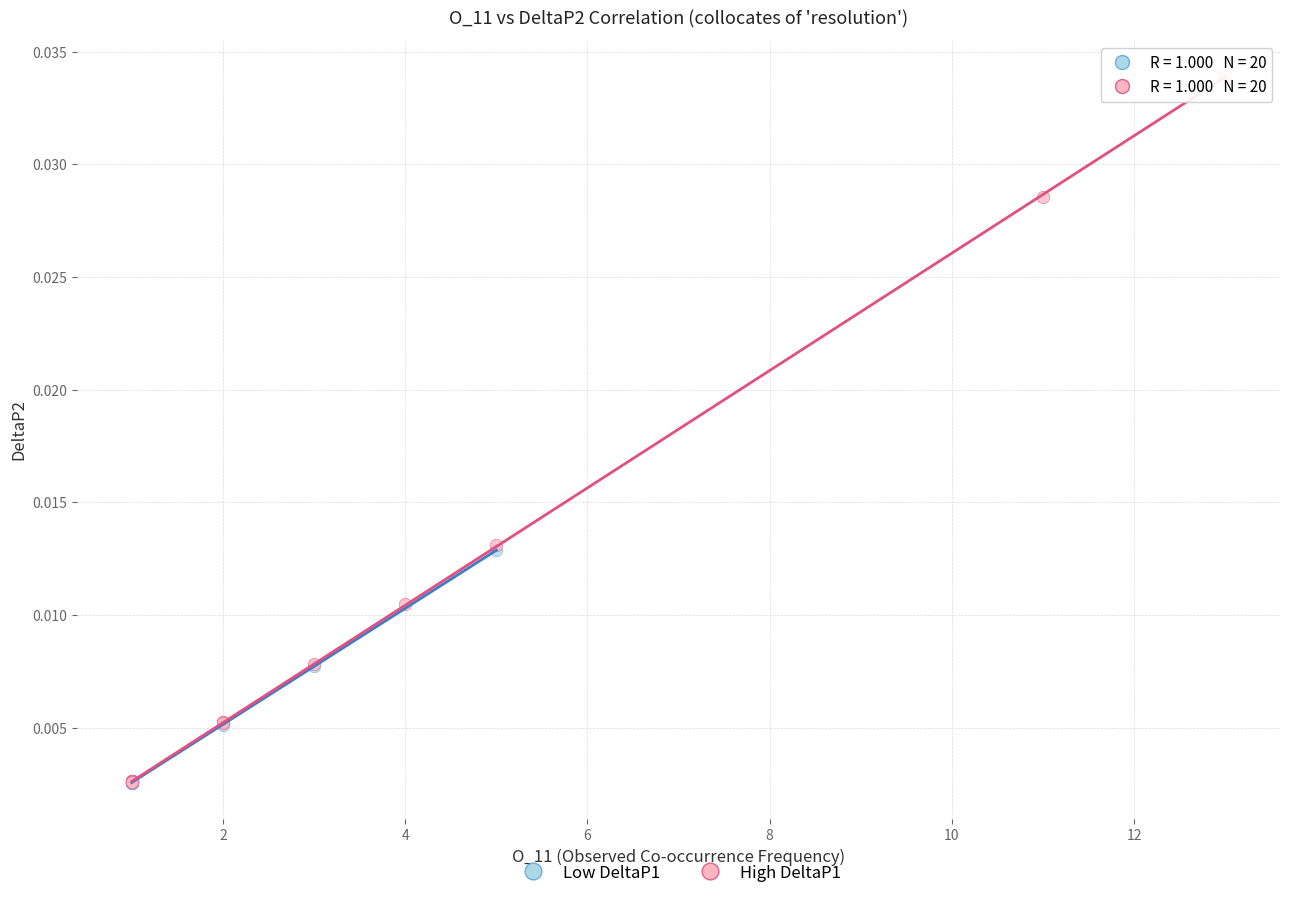

Which series contains the highest Y value?

High DeltaP1